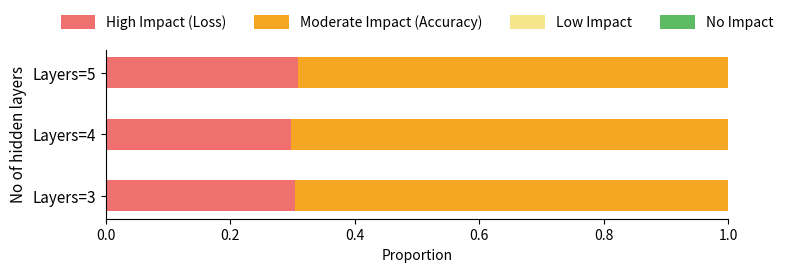

What is the average value of the High Impact (Loss) series?

0.3